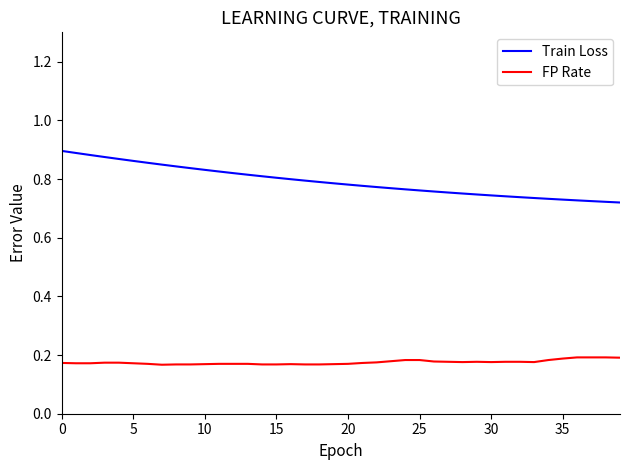

Which series has the largest range (max minus min)?

Train Loss